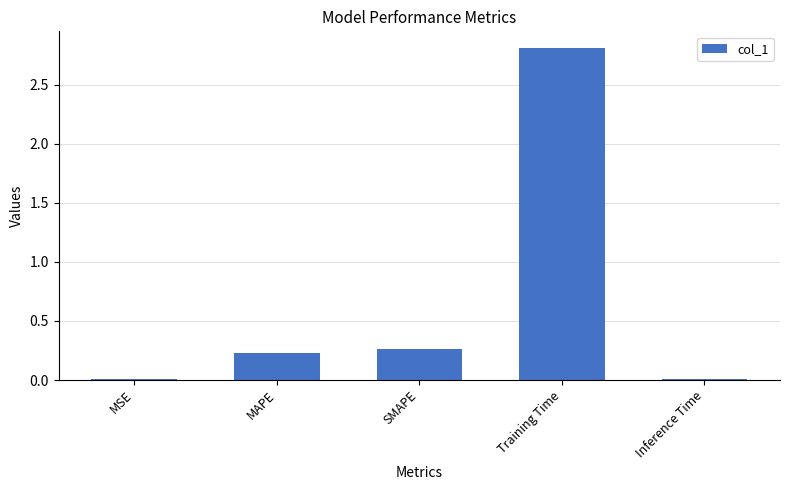

What is the sum of all values?

3.3